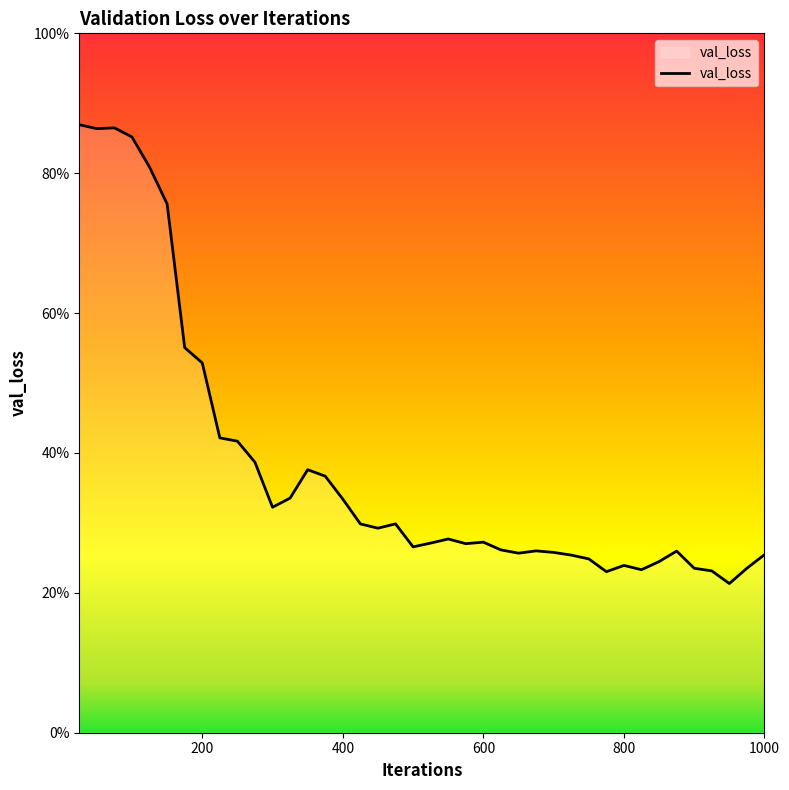

List the labels in order of value, largest first.

25, 75, 50, 100, 125, 150, 175, 200, 225, 250, 275, 350, 375, 325, 400, 300, 475, 425, 450, 550, 600, 525, 575, 500, 625, 675, 875, 700, 650, 1000, 725, 750, 850, 800, 975, 900, 825, 925, 775, 950